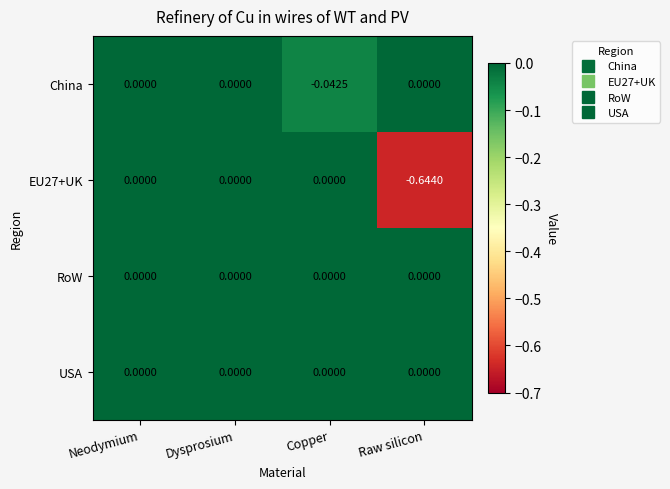

Which label corresponds to the smallest value in the chart?

Raw silicon